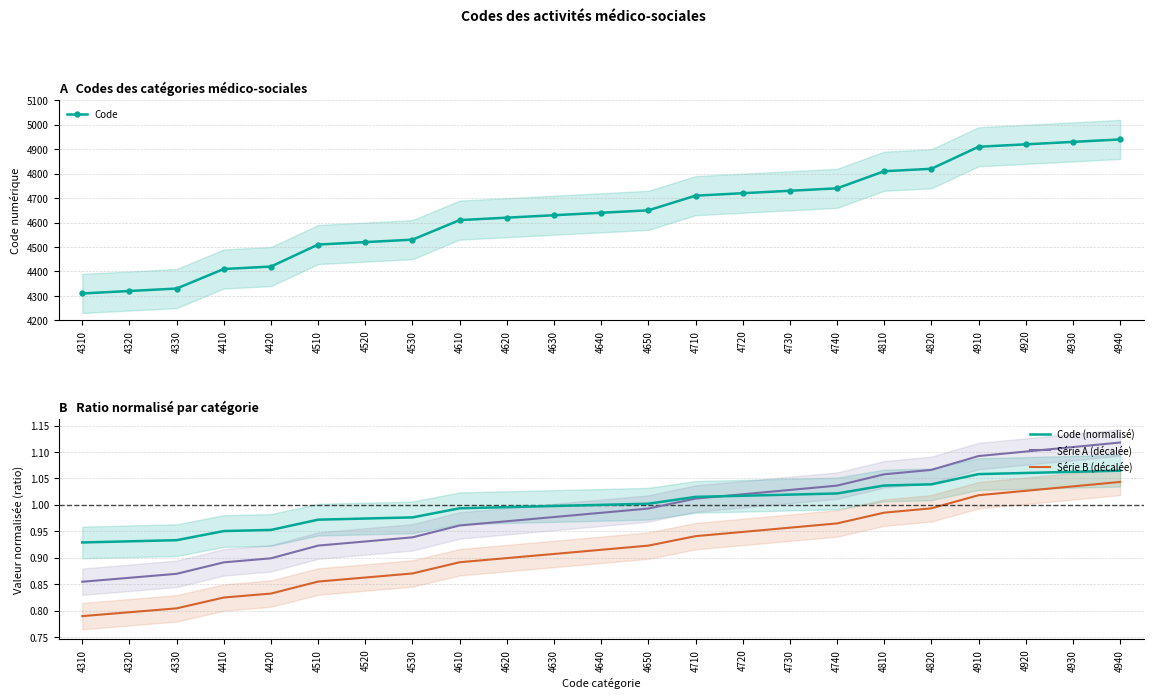

What is the highest value of the Série A (décalée) series?

1.1